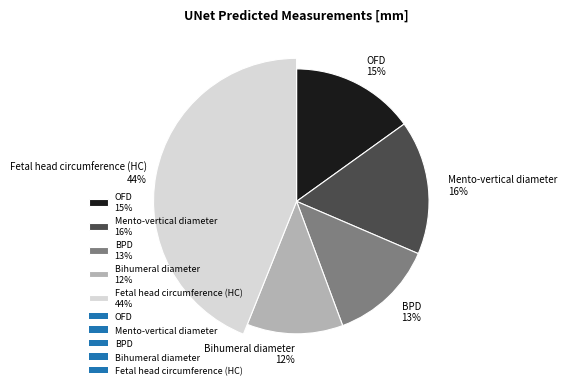

To the nearest percent, what is the difference between the largest and smallest slice percentages?

32%